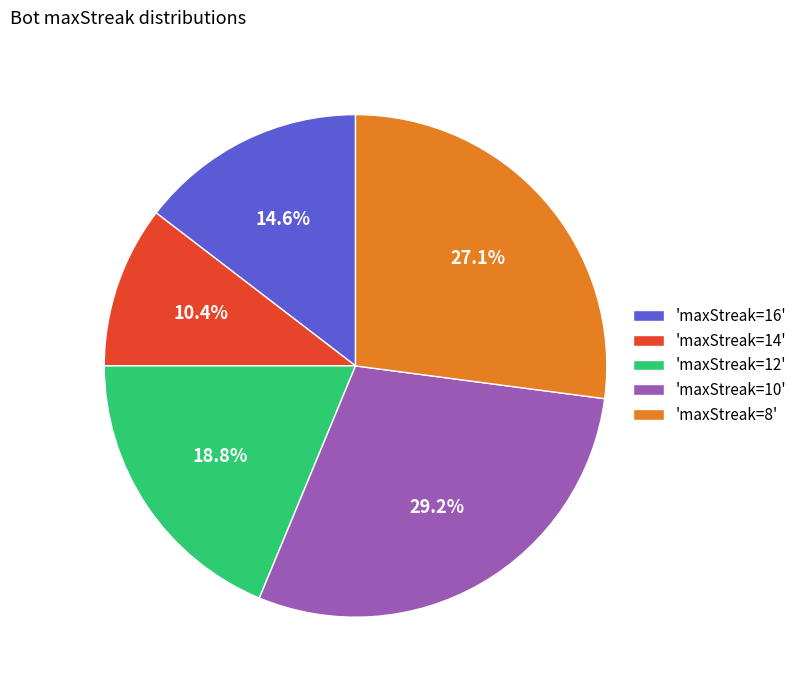

How many segments does this pie chart have?

5